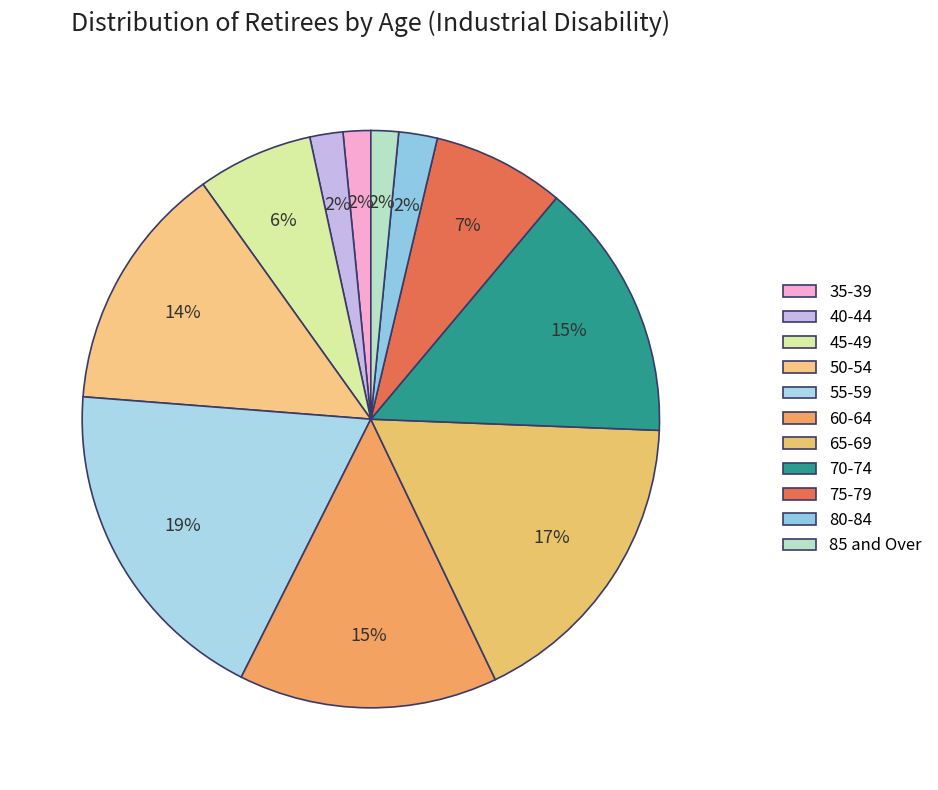

Count the number of slices in the pie.

11